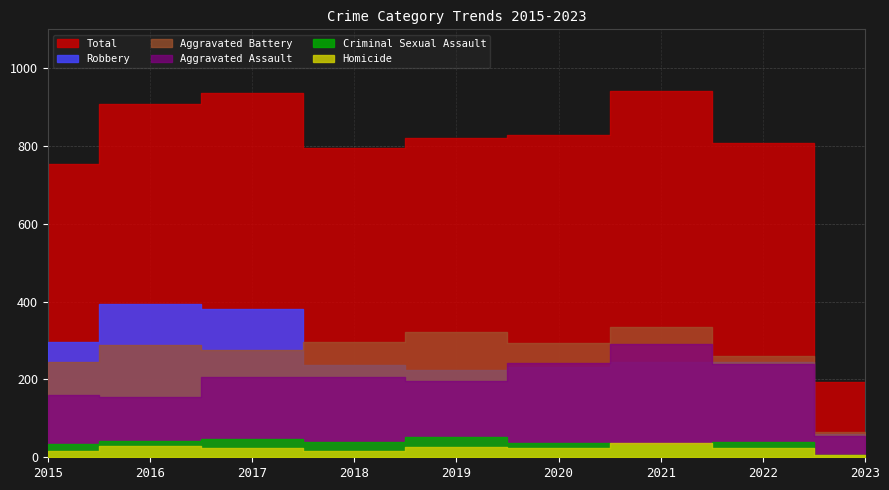

What is the highest value of the Total series?

941